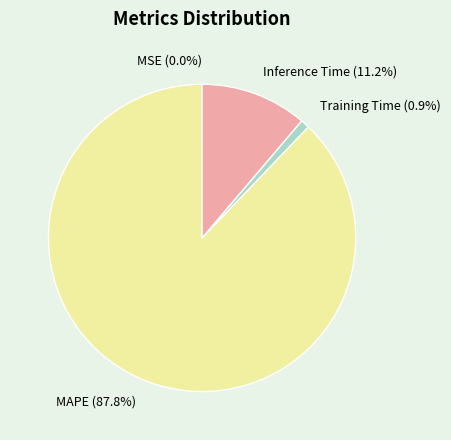

What percentage is NOT represented by Inference Time?

88.8%